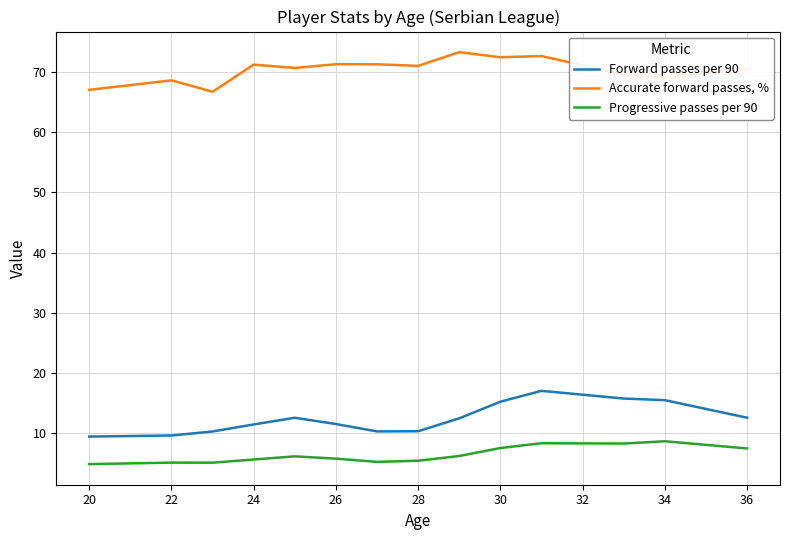

Which series has the largest total across all categories?

Accurate forward passes, %